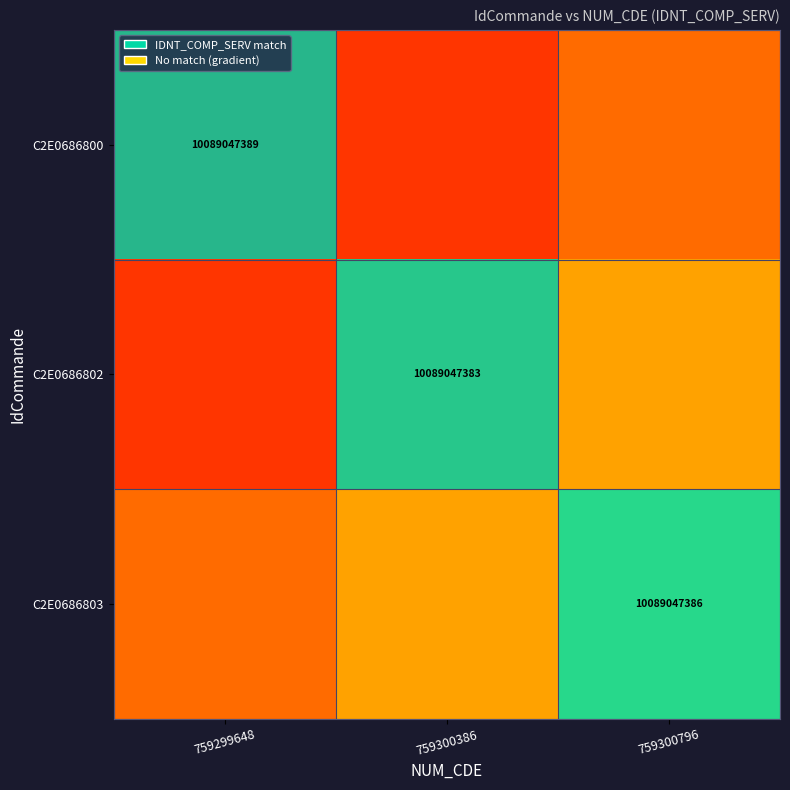

At 759300796, list the series in order from smallest to largest.

C2E0686800, C2E0686802, C2E0686803